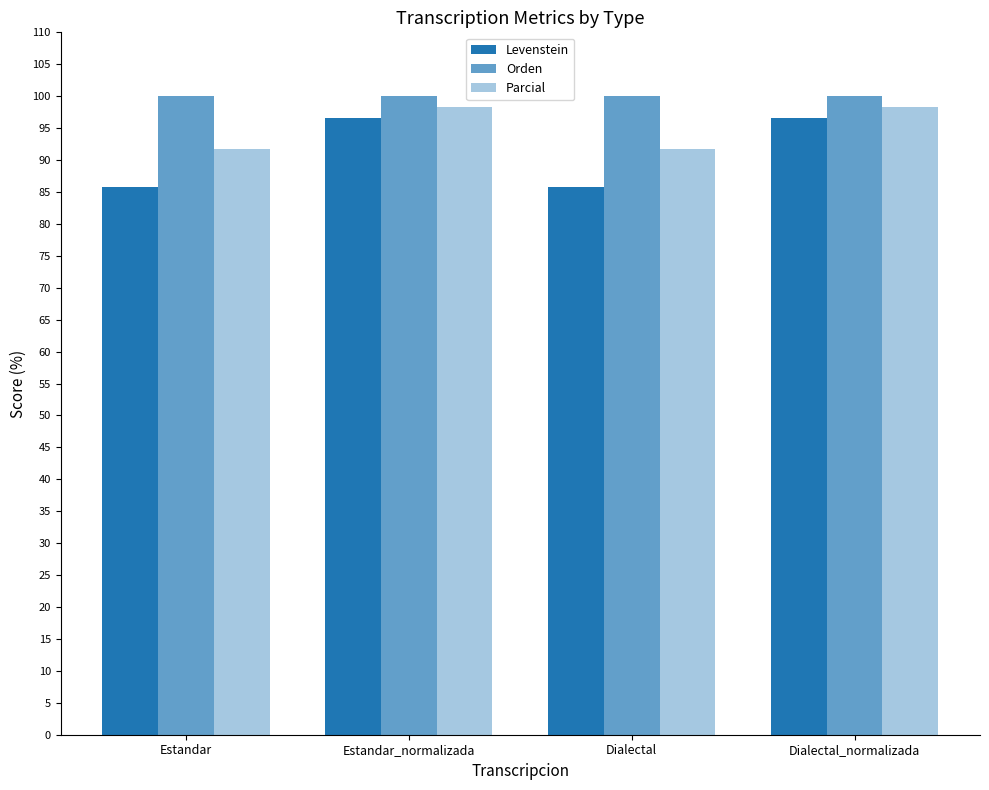

Where does the Parcial series first go above 98?

Estandar_normalizada